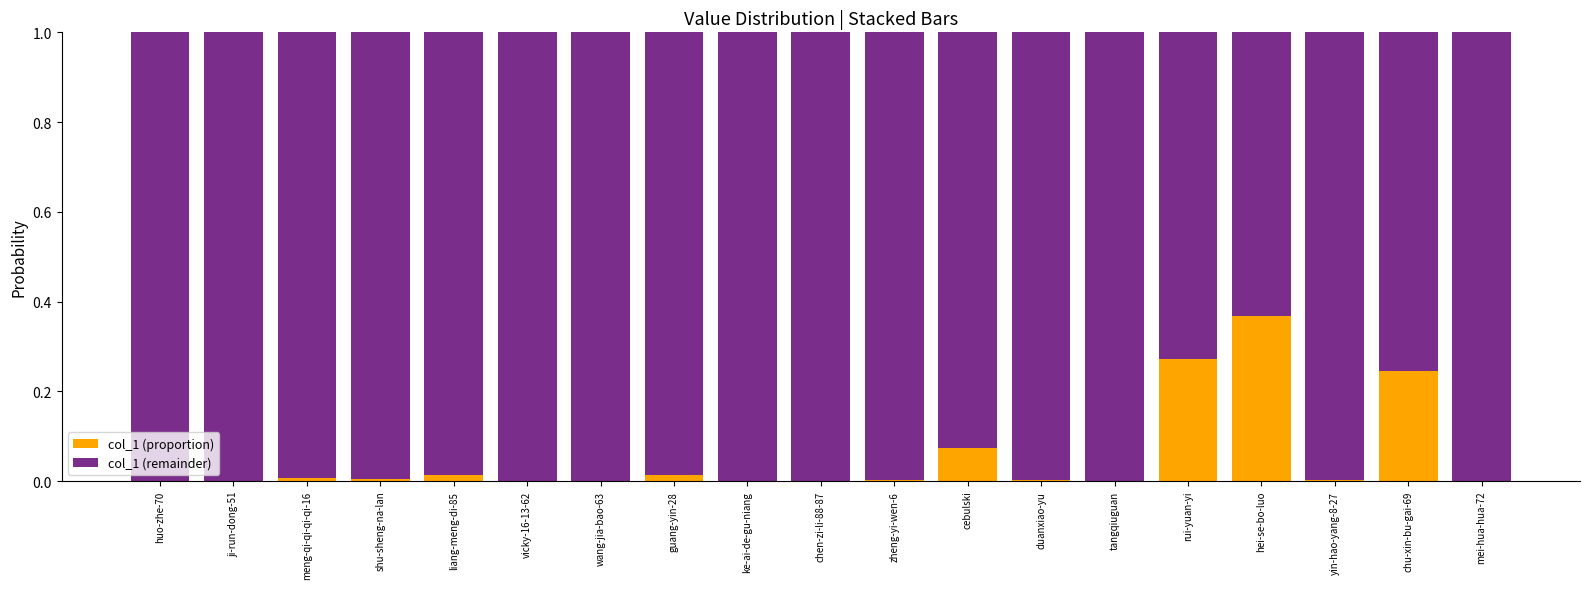

True or false: col_1 (proportion) has a value of 0.0 at mei-hua-hua-72.

True